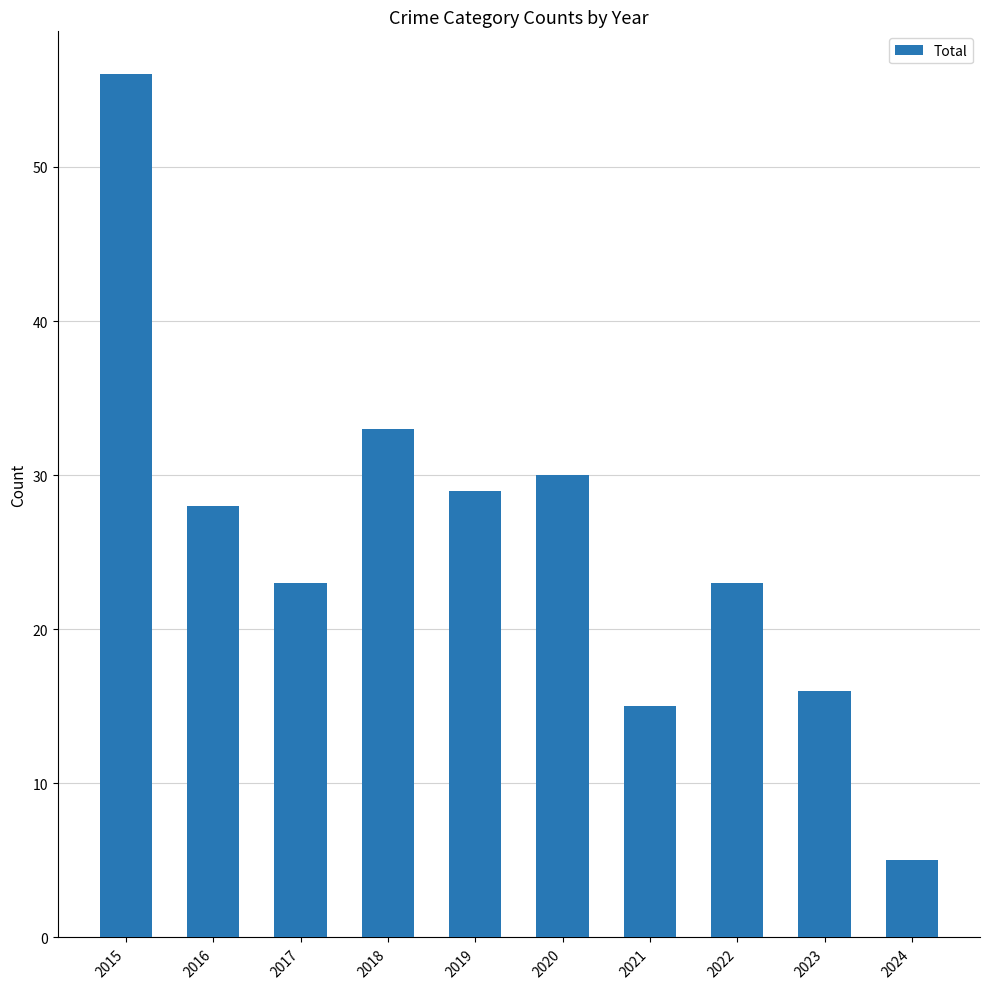

Reading left to right, what are all the values shown in this chart?

56	28	23	33	29	30	15	23	16	5